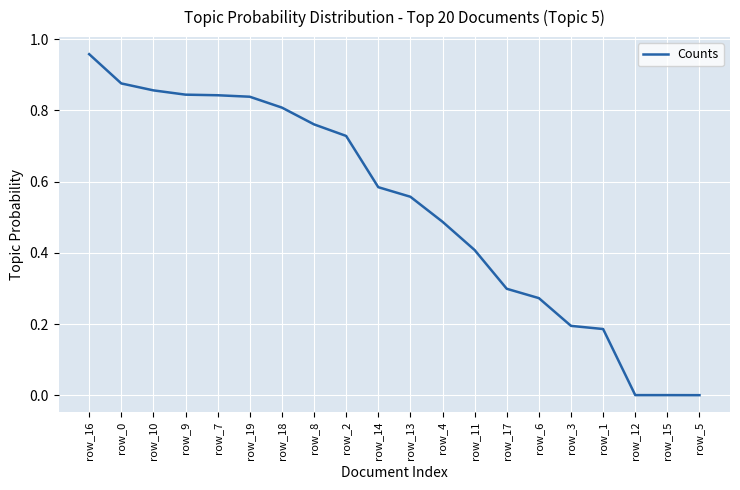

The value at row_6 is 0.3. True or false?

True